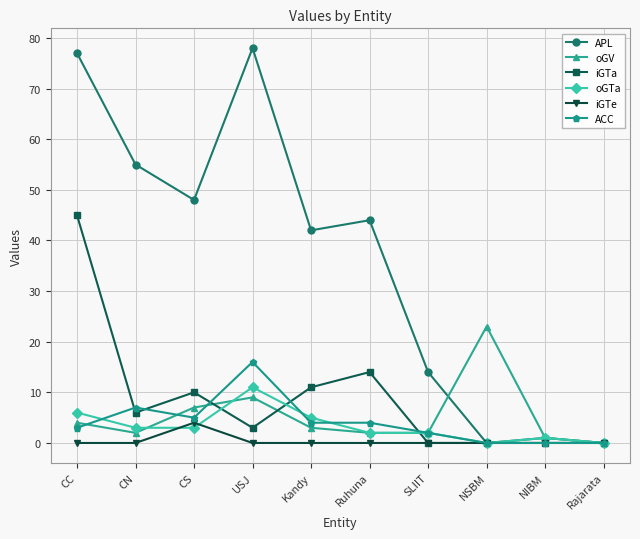

At which category is the sum across all series the highest?

CC